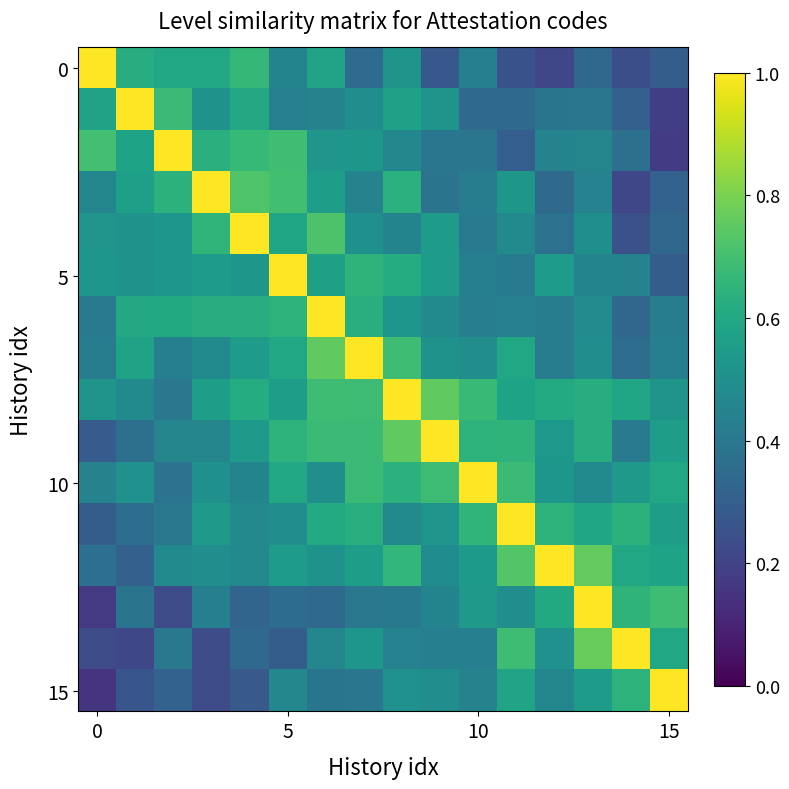

Reading left to right, list all the values displayed in this chart.

row_0: 1.0	0.6	0.6	0.6	0.7	0.4	0.6	0.4	0.5	0.3	0.4	0.3	0.2	0.3	0.2	0.3
row_1: 0.6	1.0	0.7	0.5	0.6	0.4	0.4	0.5	0.6	0.5	0.3	0.3	0.4	0.4	0.3	0.2
row_2: 0.7	0.6	1.0	0.6	0.7	0.7	0.5	0.5	0.5	0.4	0.4	0.3	0.4	0.5	0.4	0.2
row_3: 0.5	0.6	0.6	1.0	0.7	0.7	0.6	0.4	0.6	0.4	0.4	0.5	0.3	0.4	0.2	0.3
row_4: 0.5	0.5	0.5	0.7	1.0	0.6	0.7	0.5	0.5	0.6	0.4	0.5	0.4	0.5	0.2	0.3
row_5: 0.5	0.5	0.5	0.6	0.5	1.0	0.6	0.7	0.6	0.5	0.4	0.4	0.6	0.5	0.4	0.3
row_6: 0.4	0.6	0.6	0.6	0.6	0.6	1.0	0.6	0.5	0.5	0.4	0.4	0.4	0.5	0.3	0.4
row_7: 0.4	0.6	0.4	0.5	0.6	0.6	0.8	1.0	0.7	0.5	0.5	0.6	0.4	0.5	0.4	0.4
row_8: 0.5	0.5	0.4	0.6	0.6	0.6	0.7	0.7	1.0	0.8	0.7	0.6	0.6	0.6	0.6	0.5
row_9: 0.3	0.4	0.5	0.5	0.5	0.6	0.7	0.7	0.8	1.0	0.6	0.7	0.5	0.6	0.4	0.6
row_10: 0.4	0.5	0.4	0.5	0.5	0.6	0.5	0.7	0.6	0.7	1.0	0.7	0.5	0.5	0.5	0.6
row_11: 0.3	0.4	0.4	0.5	0.5	0.5	0.6	0.6	0.5	0.5	0.7	1.0	0.6	0.6	0.6	0.6
row_12: 0.4	0.3	0.5	0.5	0.5	0.5	0.5	0.6	0.7	0.5	0.5	0.7	1.0	0.8	0.6	0.6
row_13: 0.2	0.4	0.2	0.4	0.3	0.4	0.3	0.4	0.4	0.5	0.5	0.5	0.6	1.0	0.7	0.7
row_14: 0.2	0.2	0.4	0.2	0.3	0.3	0.5	0.5	0.4	0.4	0.4	0.7	0.5	0.8	1.0	0.6
row_15: 0.2	0.3	0.3	0.2	0.3	0.5	0.4	0.4	0.5	0.5	0.4	0.6	0.5	0.6	0.6	1.0